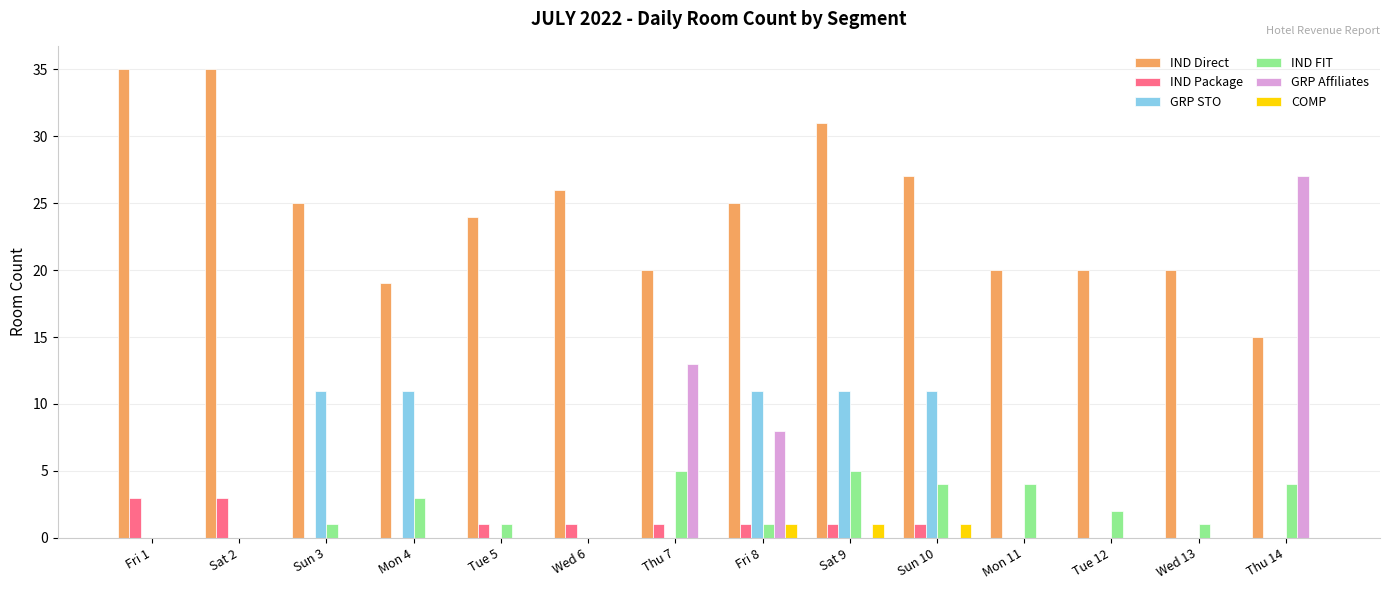

Reading left to right, list all the values displayed in this chart.

IND Direct: 35	35	25	19	24	26	20	25	31	27	20	20	20	15
IND Package: 3	3	0	0	1	1	1	1	1	1	0	0	0	0
GRP STO: 0	0	11	11	0	0	0	11	11	11	0	0	0	0
IND FIT: 0	0	1	3	1	0	5	1	5	4	4	2	1	4
GRP Affiliates: 0	0	0	0	0	0	13	8	0	0	0	0	0	27
COMP: 0	0	0	0	0	0	0	1	1	1	0	0	0	0